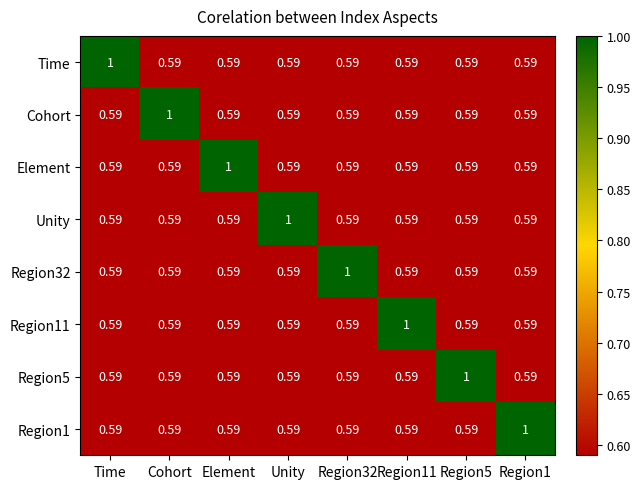

Which has a higher value, Region32 or Time?

Time